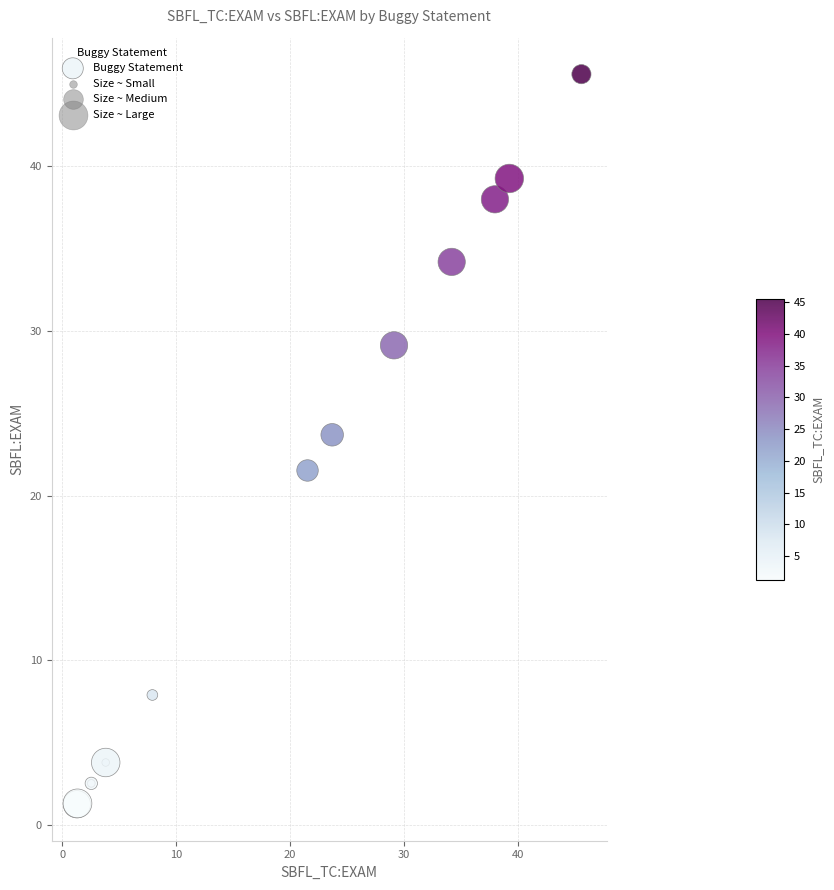

What Y value in the scatter plot is closest to 23?

23.7